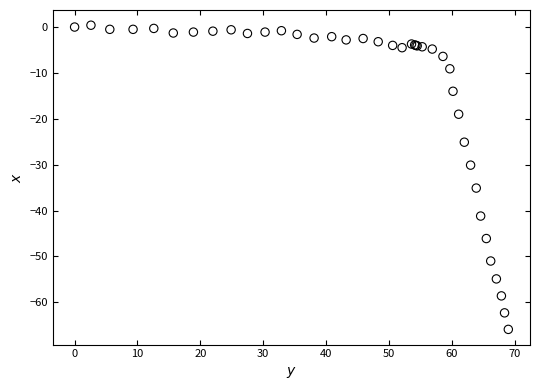

What Y value in the scatter plot is closest to -32?

-30.1